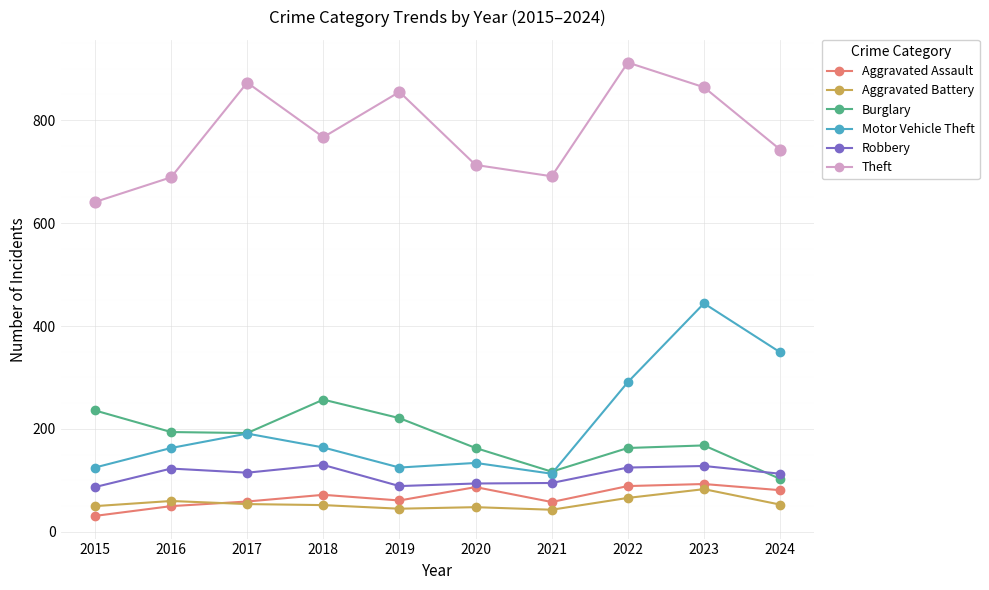

Which series has the largest range (max minus min)?

Motor Vehicle Theft